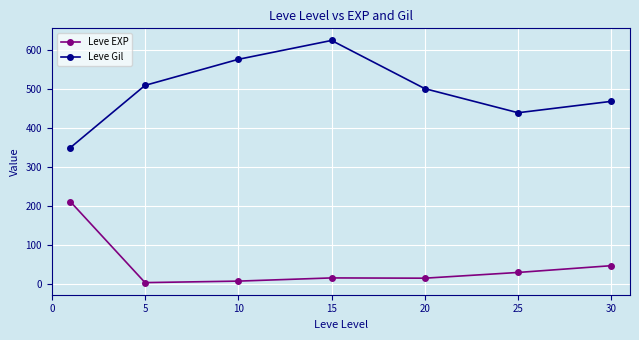

List the series in order of their overall mean, highest first.

Leve Gil, Leve EXP